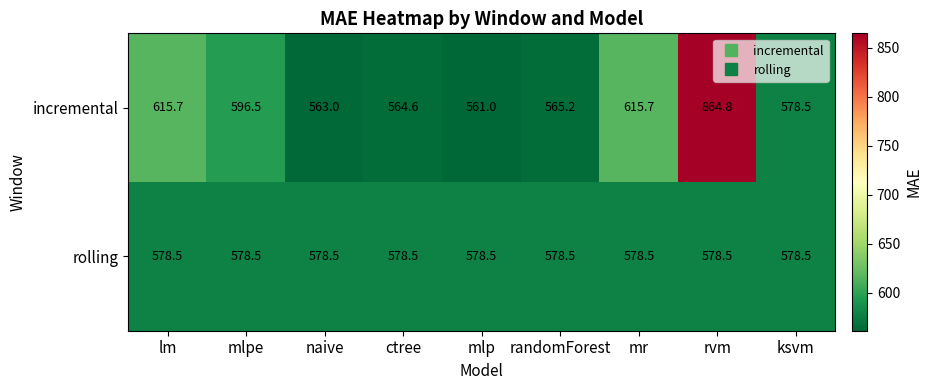

What is the maximum value shown in the chart?

864.8